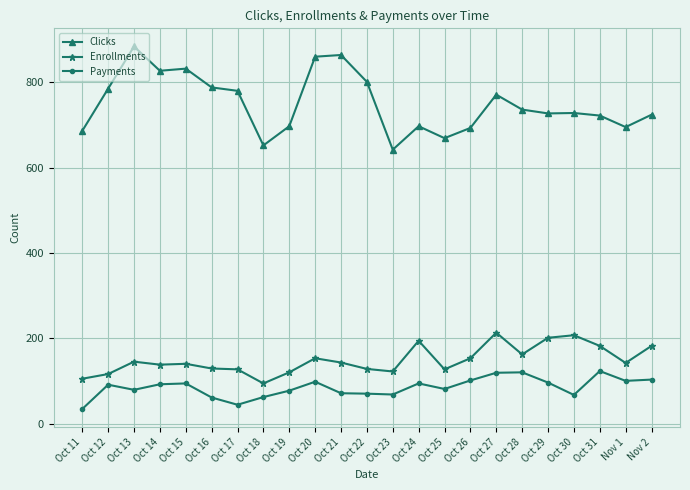

Which category has the highest value across all series?

Oct 13